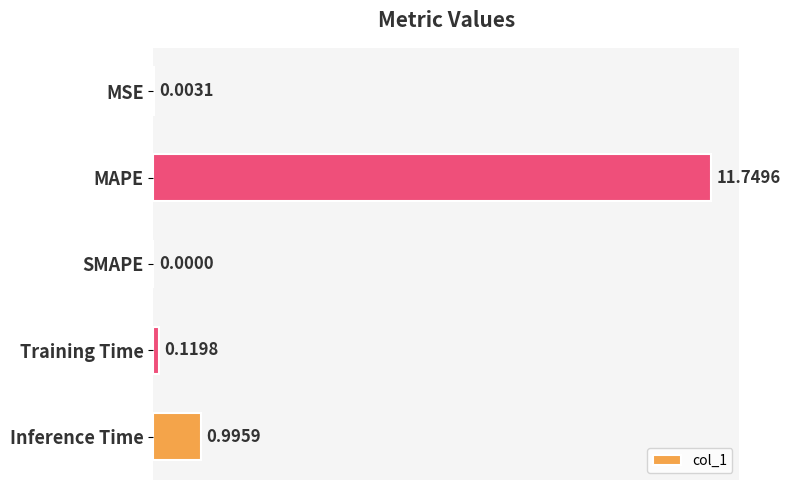

What is the average value?

2.6